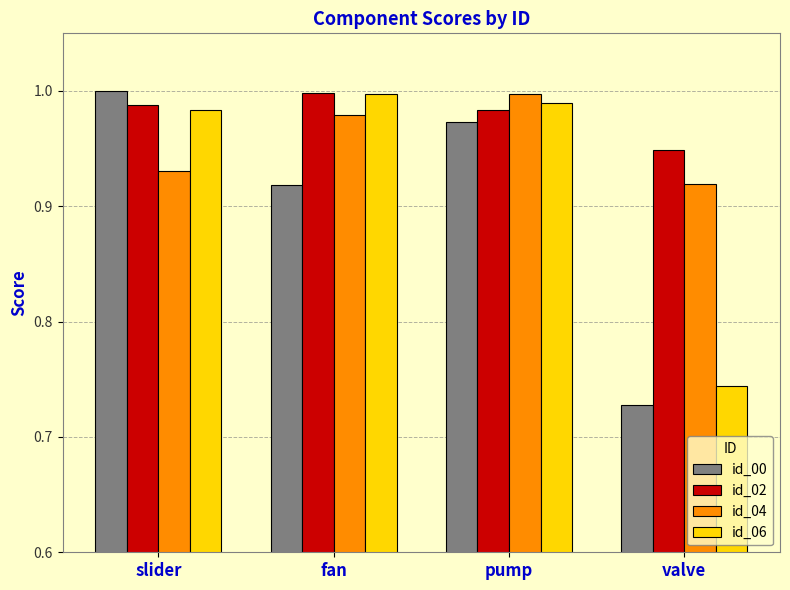

At which category is the sum across all series the highest?

pump